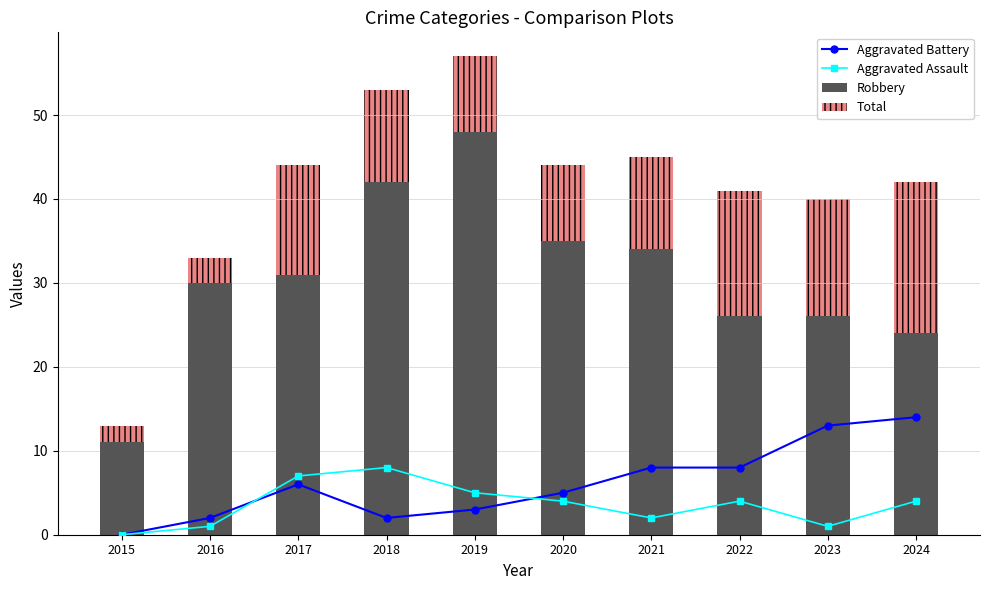

Reading left to right, extract all data points from this chart.

Aggravated Battery: 0	2	6	2	3	5	8	8	13	14
Aggravated Assault: 0	1	7	8	5	4	2	4	1	4
Robbery: 11	30	31	42	48	35	34	26	26	24
Total: 13	33	44	53	57	44	45	41	40	42